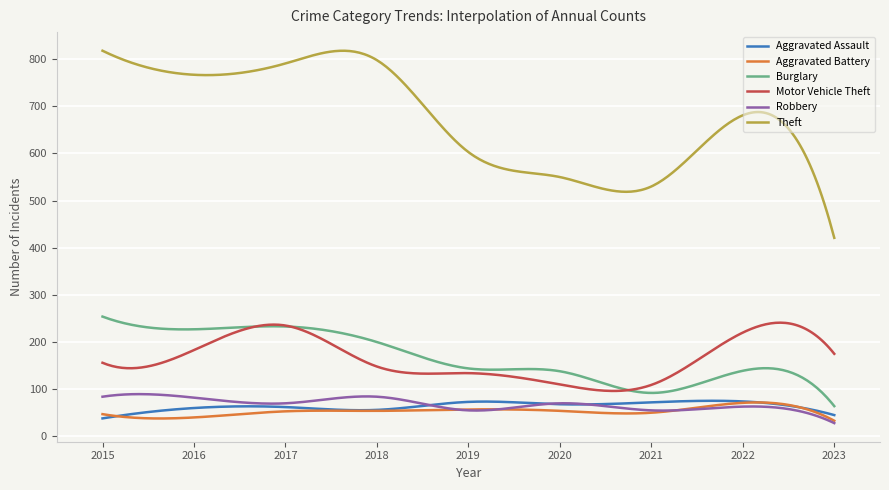

What is the highest value of the Robbery series?

89.5